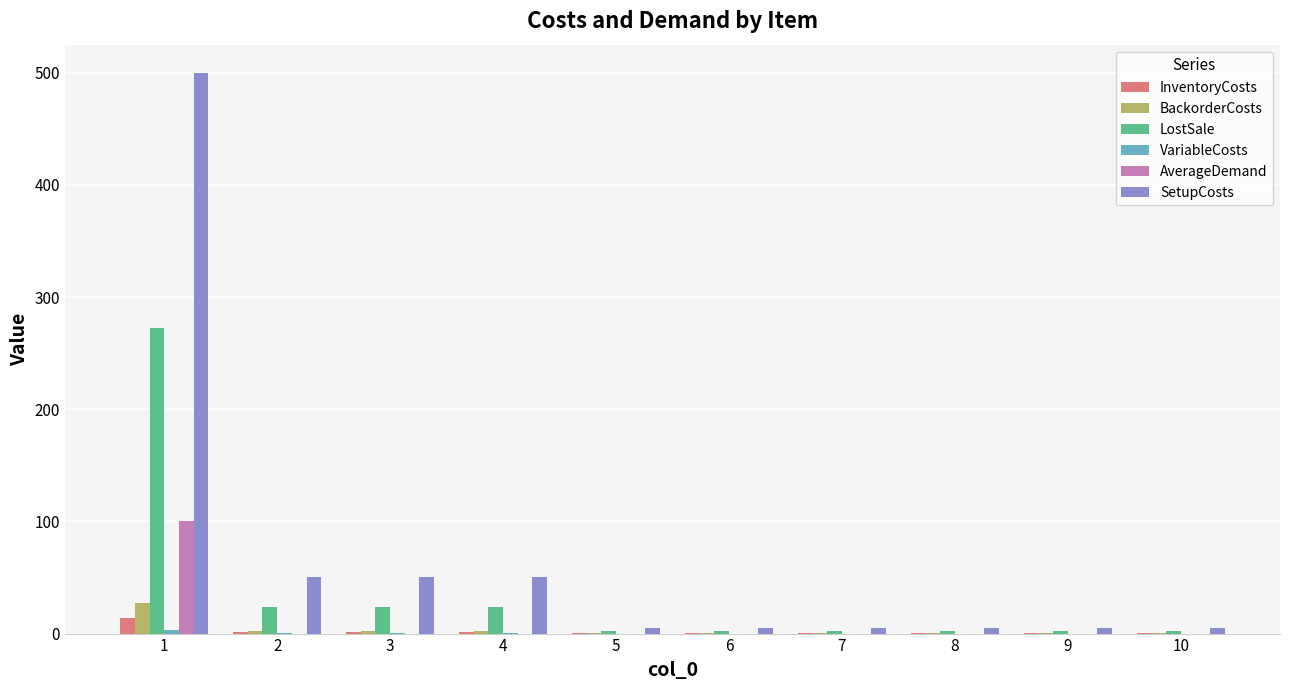

Between 2 and 8, which series saw the biggest shift?

SetupCosts